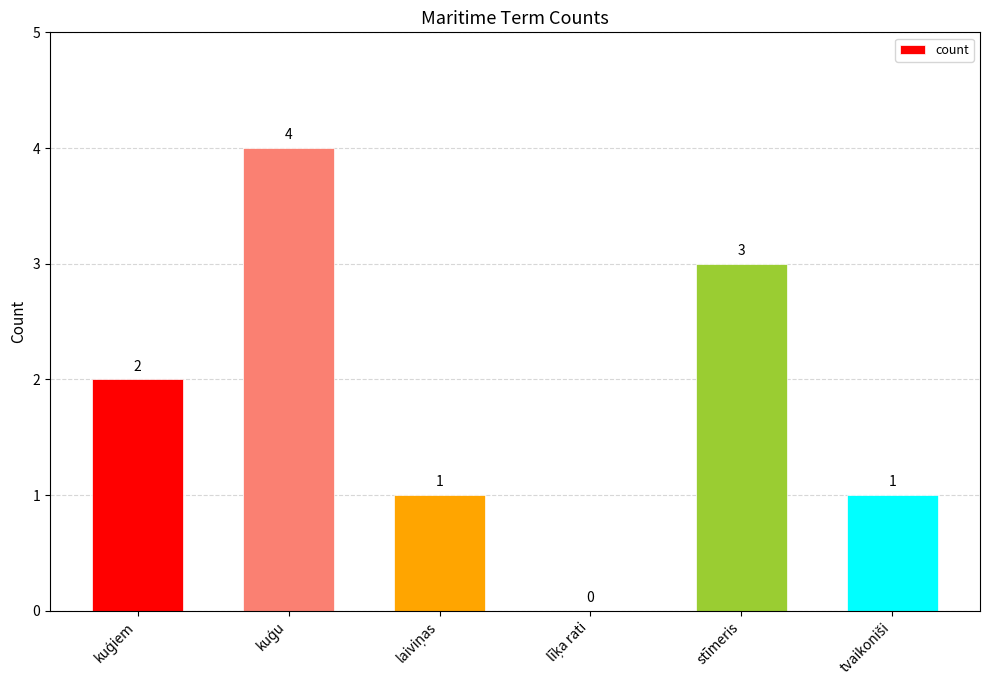

What is the maximum value shown in the chart?

4